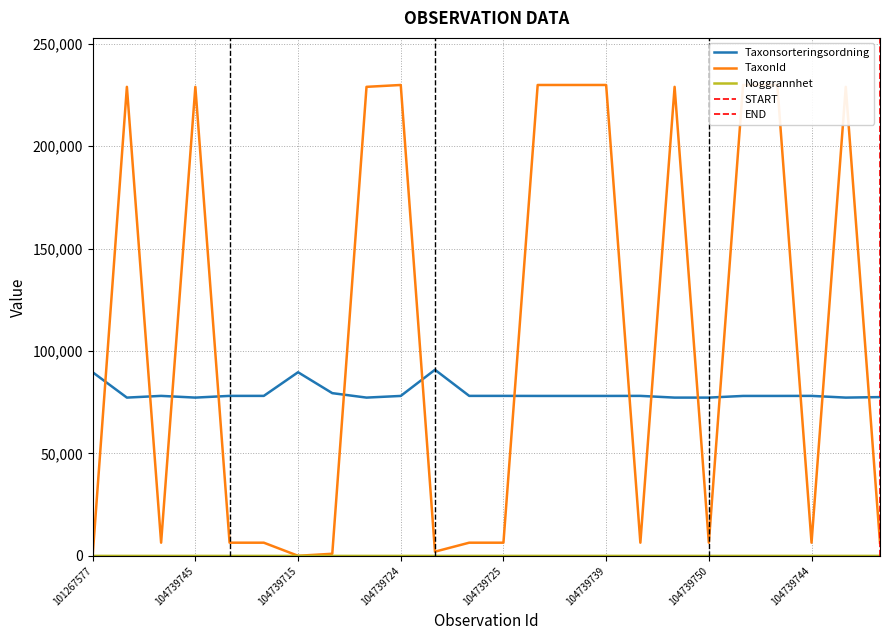

The Noggrannhet series shows 3 at 104739744. True or false?

False